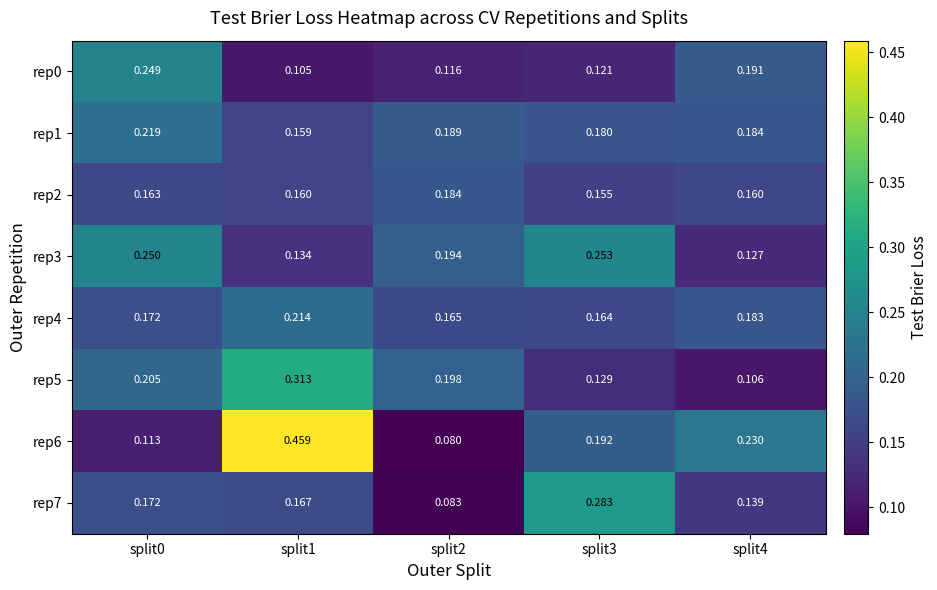

Is the value of rep5 at split0 greater than the value of rep7 at split1?

Yes